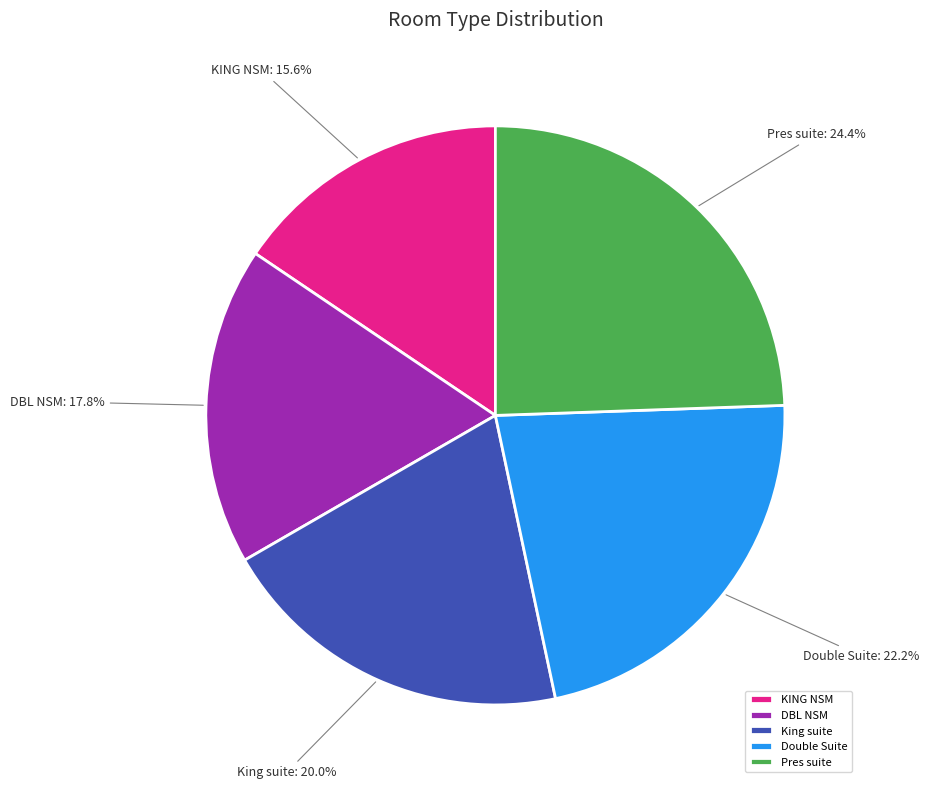

What portion of the pie excludes Pres suite?

75.6%